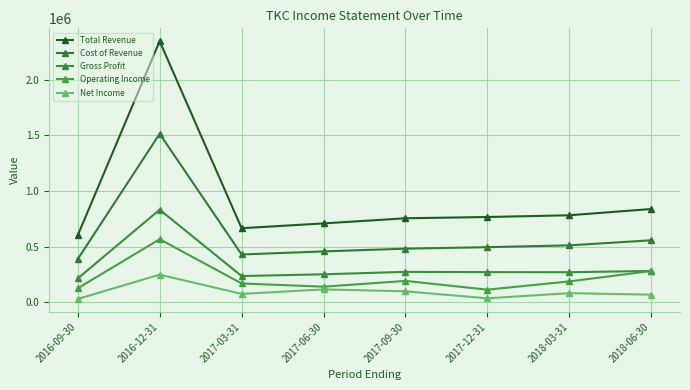

True or false: Cost of Revenue and Operating Income cross at least once.

False